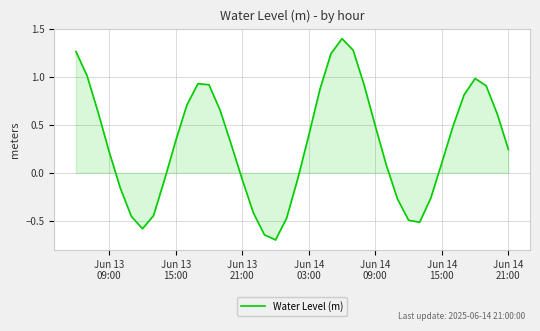

What is the greatest value displayed?

1.4